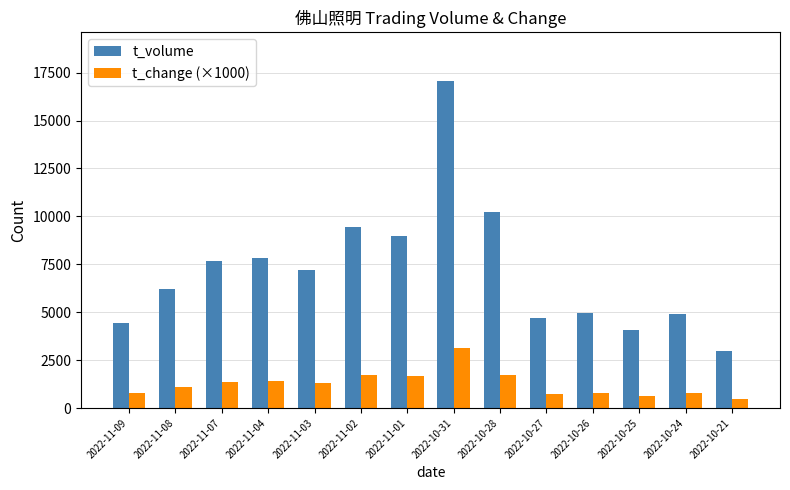

What is the greatest value displayed?

17043